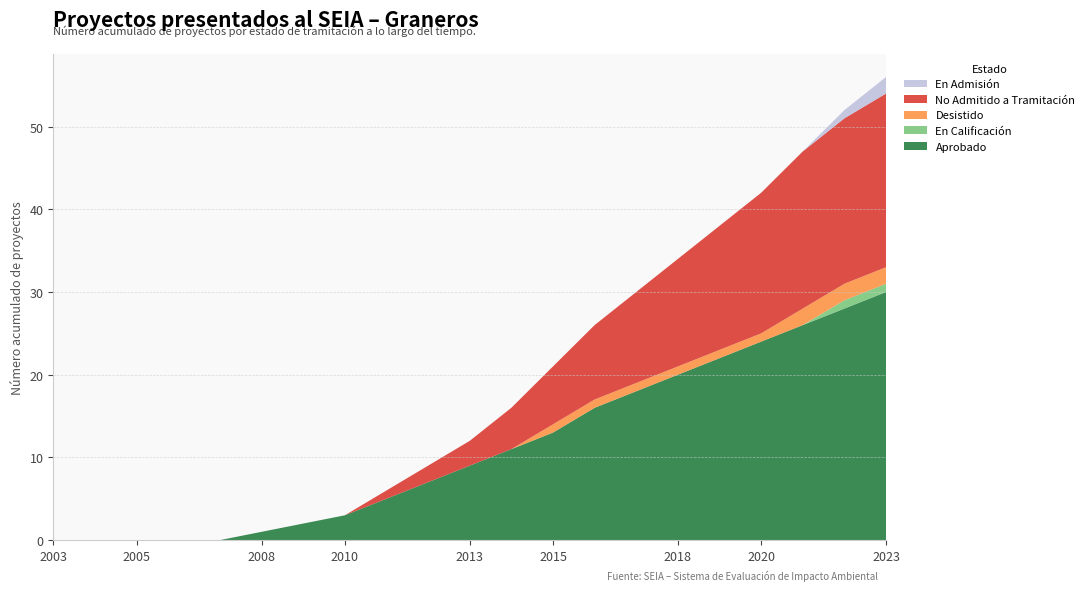

Reading left to right, what are all the values shown in this chart?

Aprobado: 0=0	1=0	2=0	3=0	4=0	5=1	6=2	7=3	8=5	9=7	10=9	11=11	12=13	13=16	14=18	15=20	16=22	17=24	18=26	19=28	20=30
En Calificación: 0=0	1=0	2=0	3=0	4=0	5=0	6=0	7=0	8=0	9=0	10=0	11=0	12=0	13=0	14=0	15=0	16=0	17=0	18=0	19=1	20=1
Desistido: 0=0	1=0	2=0	3=0	4=0	5=0	6=0	7=0	8=0	9=0	10=0	11=0	12=1	13=1	14=1	15=1	16=1	17=1	18=2	19=2	20=2
No Admitido a Tramitación: 0=0	1=0	2=0	3=0	4=0	5=0	6=0	7=0	8=1	9=2	10=3	11=5	12=7	13=9	14=11	15=13	16=15	17=17	18=19	19=20	20=21
En Admisión: 0=0	1=0	2=0	3=0	4=0	5=0	6=0	7=0	8=0	9=0	10=0	11=0	12=0	13=0	14=0	15=0	16=0	17=0	18=0	19=1	20=2